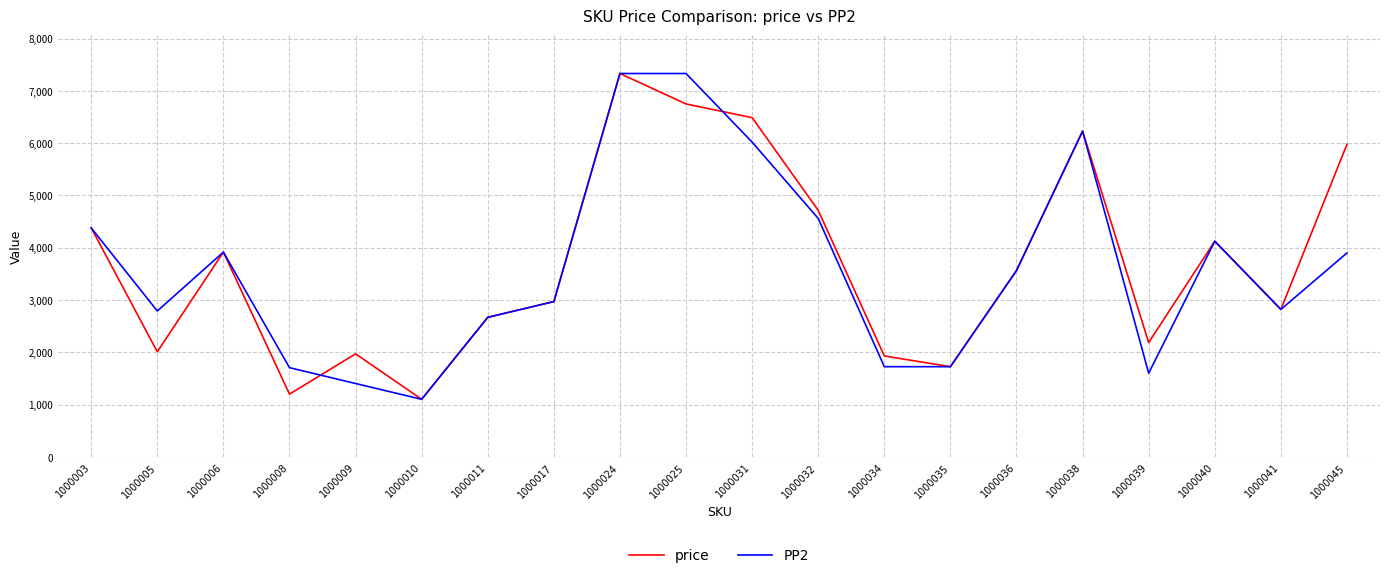

What is the difference between the maximum and second lowest values in the price series?

6132